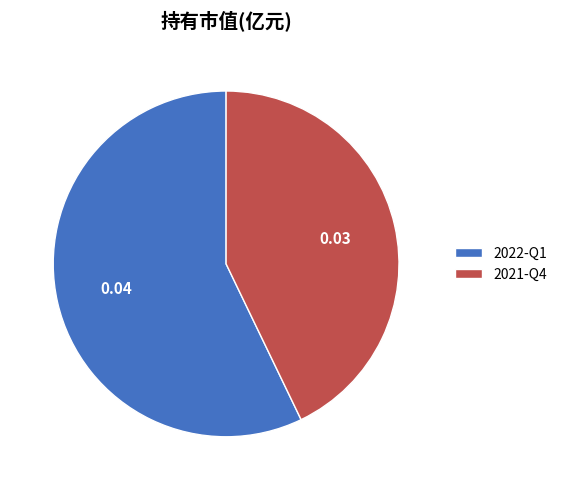

Is the sum of 2021-Q4 and 2022-Q1 greater than half?

Yes